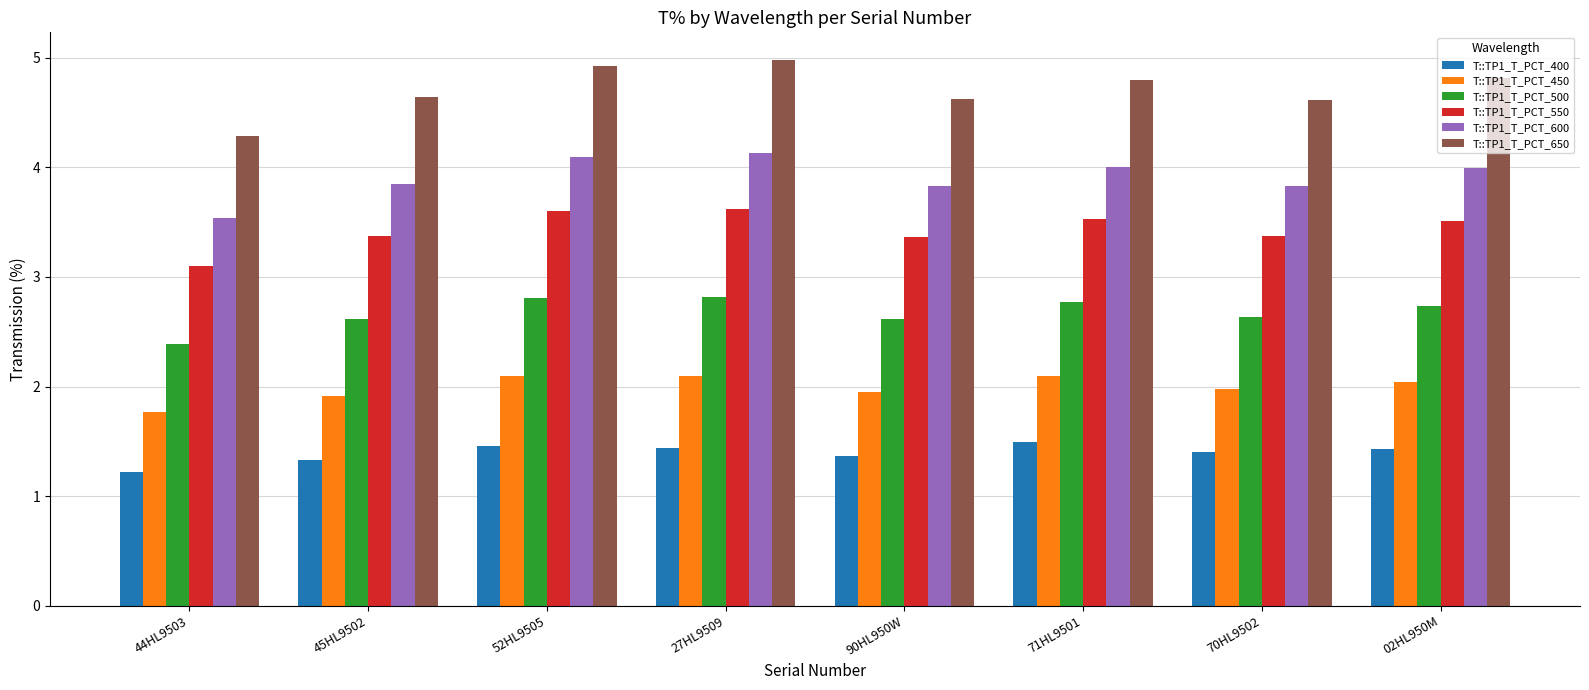

What is the difference between the maximum and minimum values in the T::TP1_T_PCT_500 series?

0.4